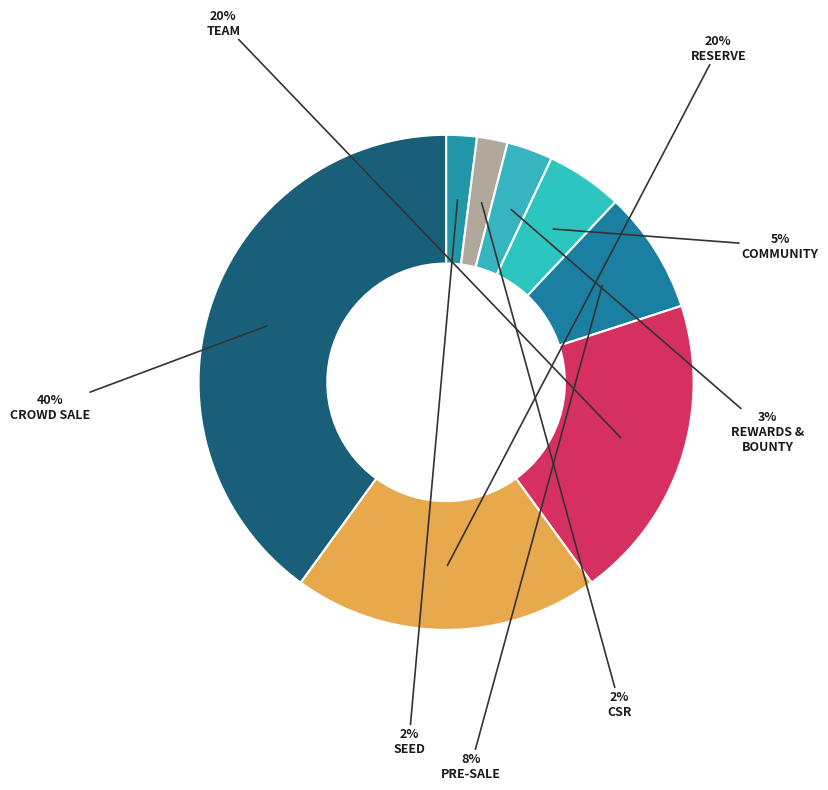

To the nearest percent, what is the difference between the largest and smallest slice percentages?

38%